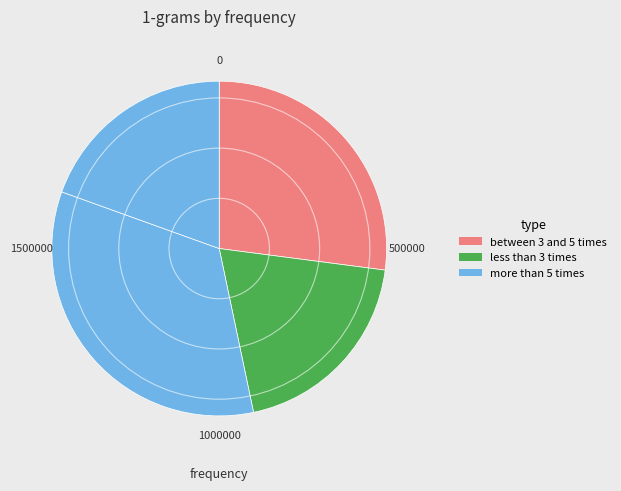

How many segments does this pie chart have?

4